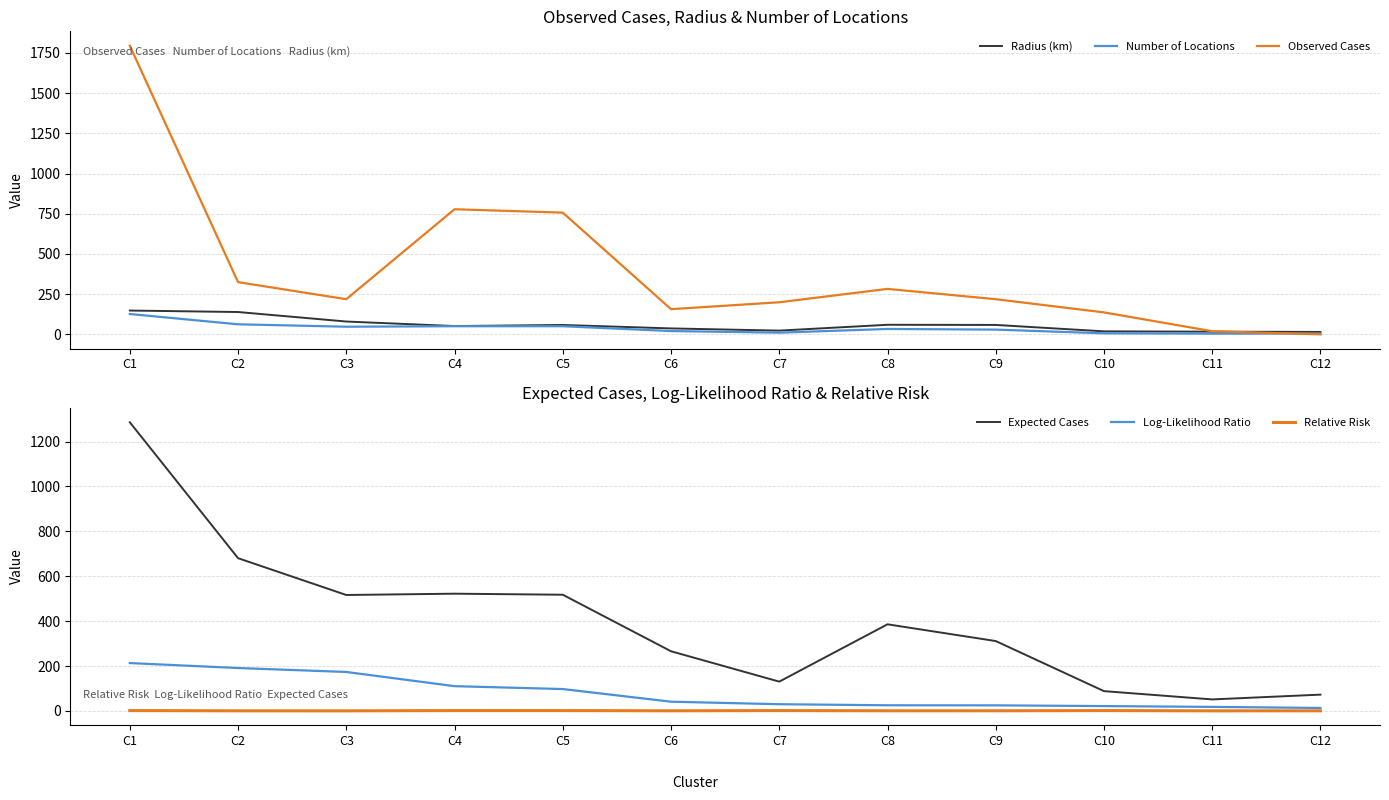

What is the average value of the Radius (km) series?

59.3